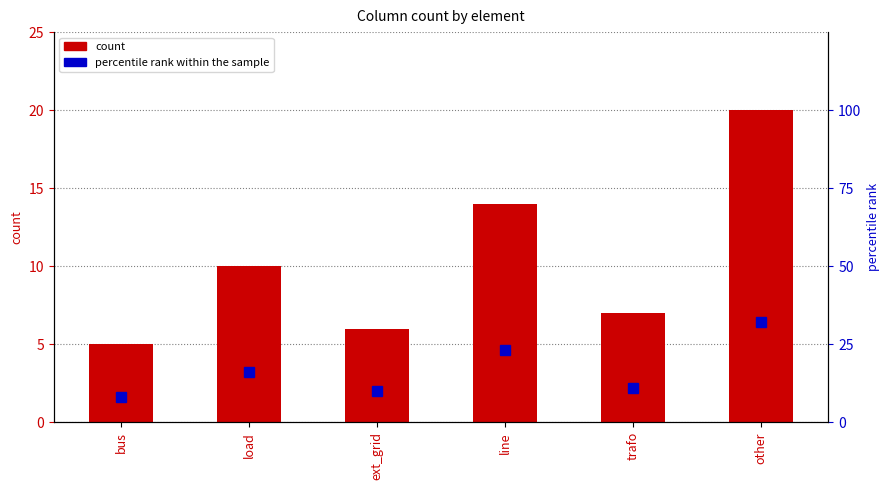

Which series has the widest spread of values?

percentile rank within the sample